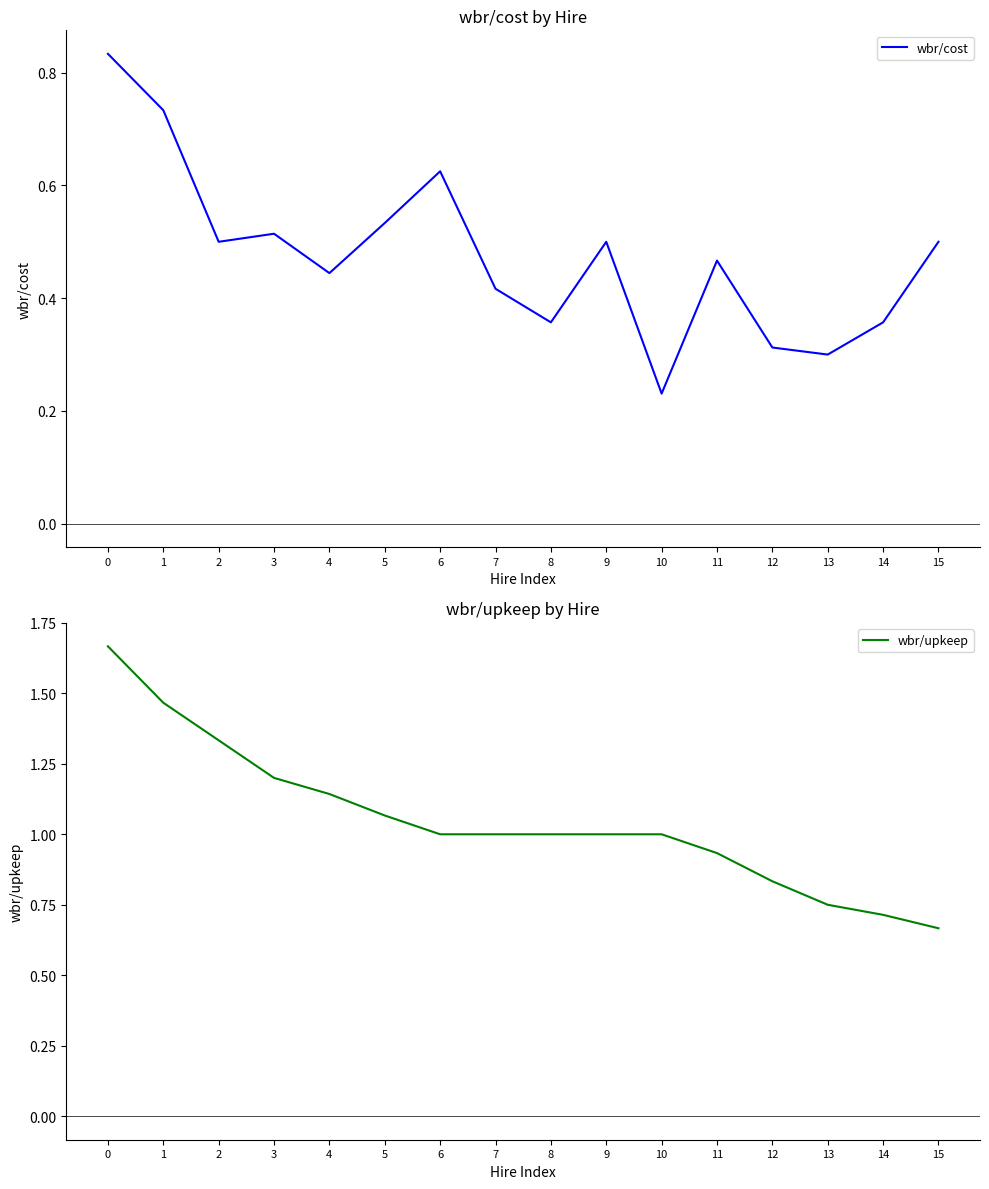

Is it true that wbr/upkeep equals 1.0 at 10?

True